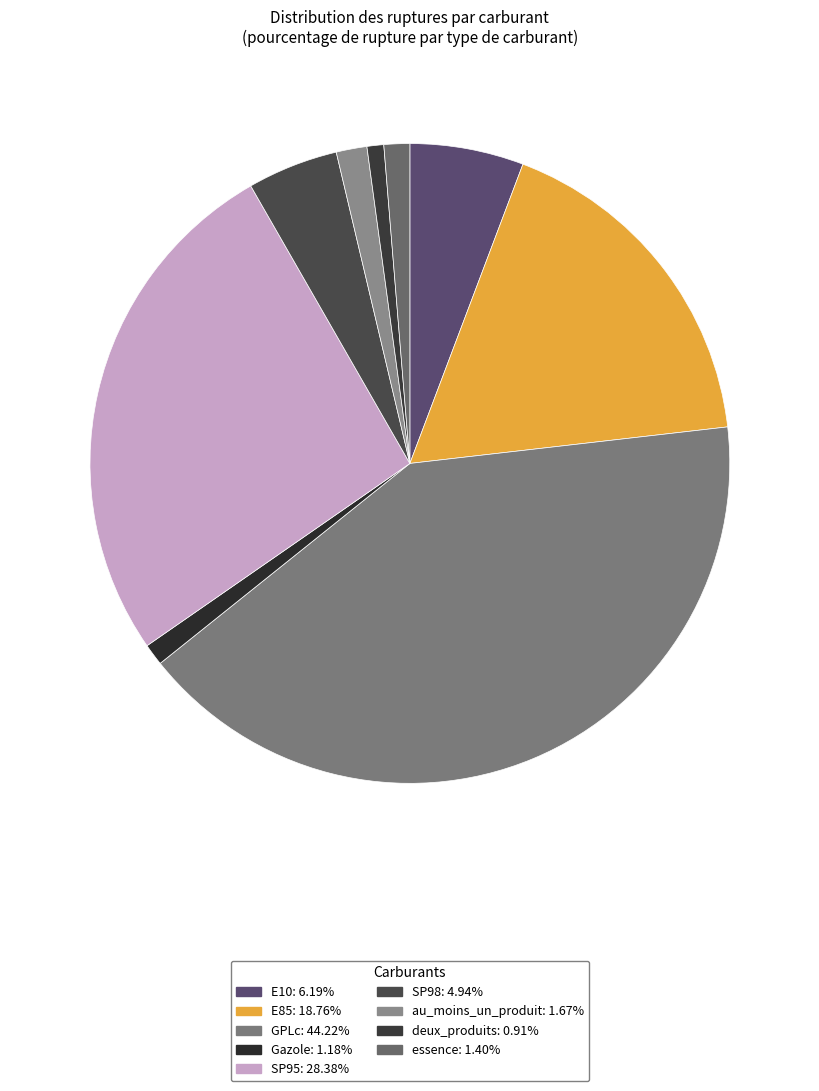

How many slices are in this pie chart?

9